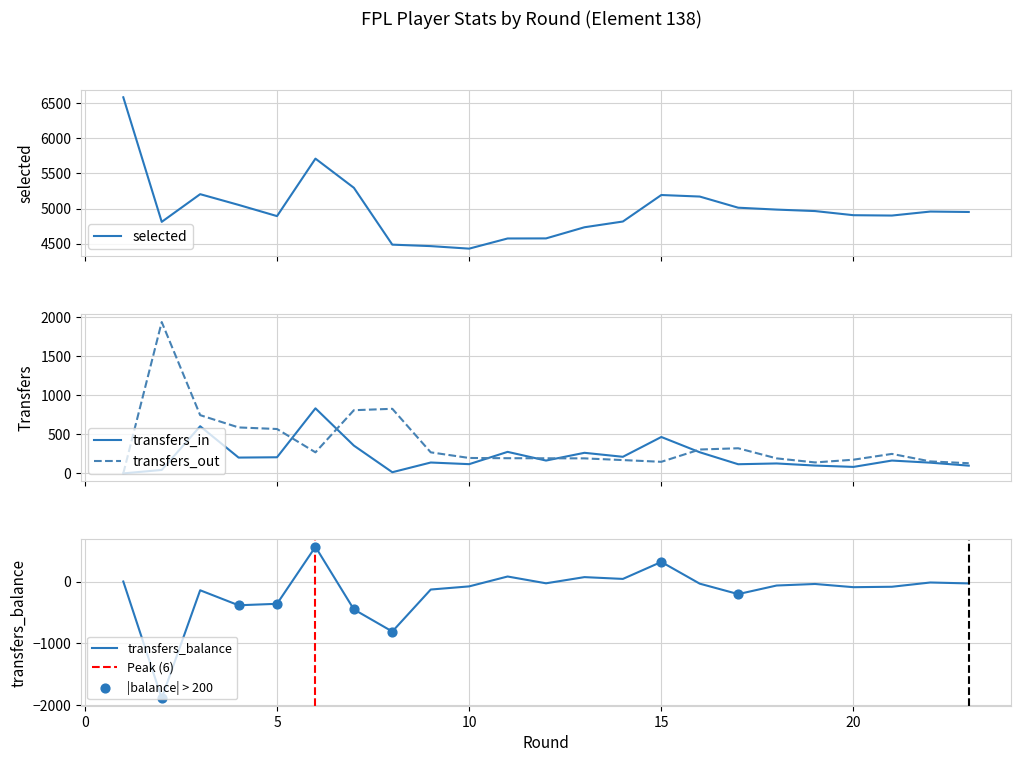

Which series contains the lowest Y value?

transfers_balance